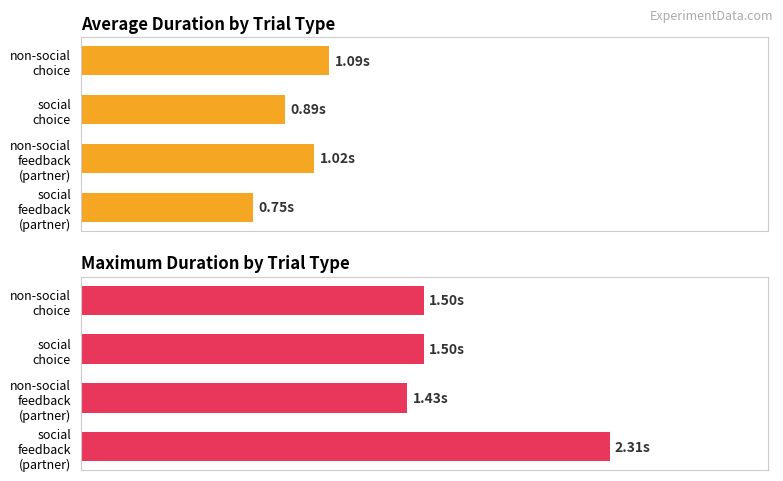

Does the chart contain any negative values?

No